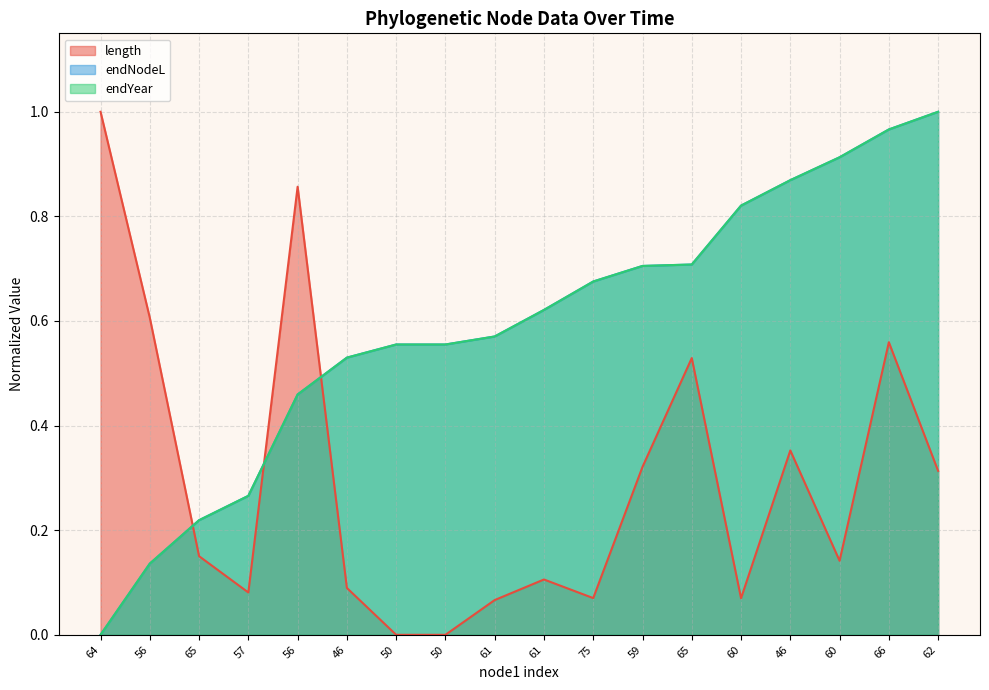

At which category does the chart reach its minimum across all series?

50